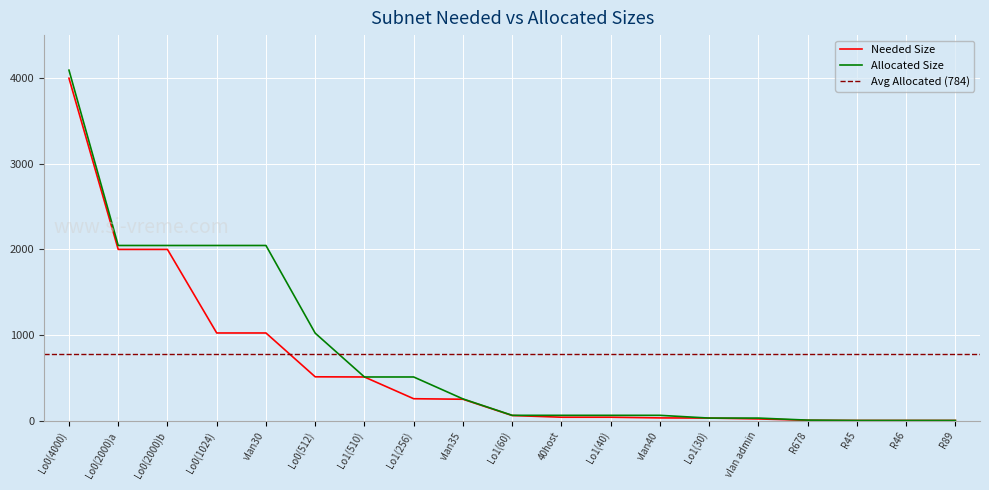

At which label does Needed Size reach its peak?

Lo0(4000)